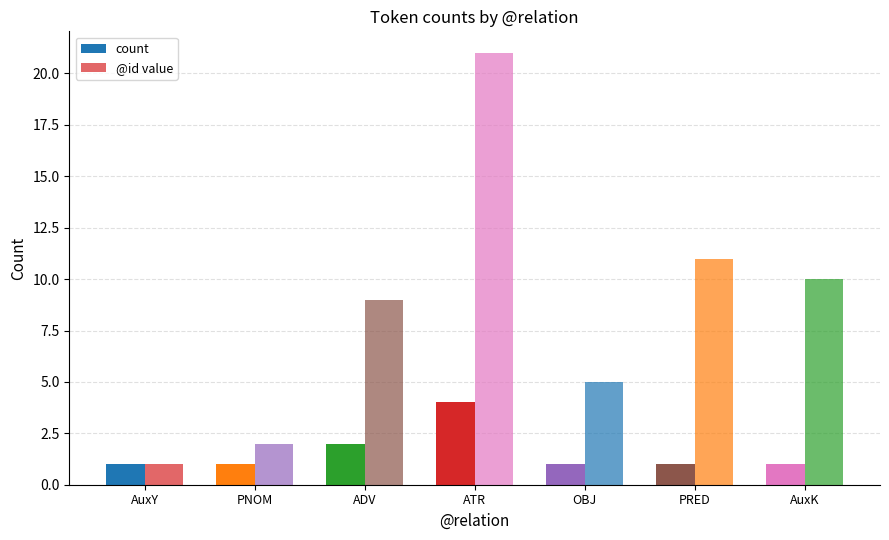

What is the average value of the @id value series?

8